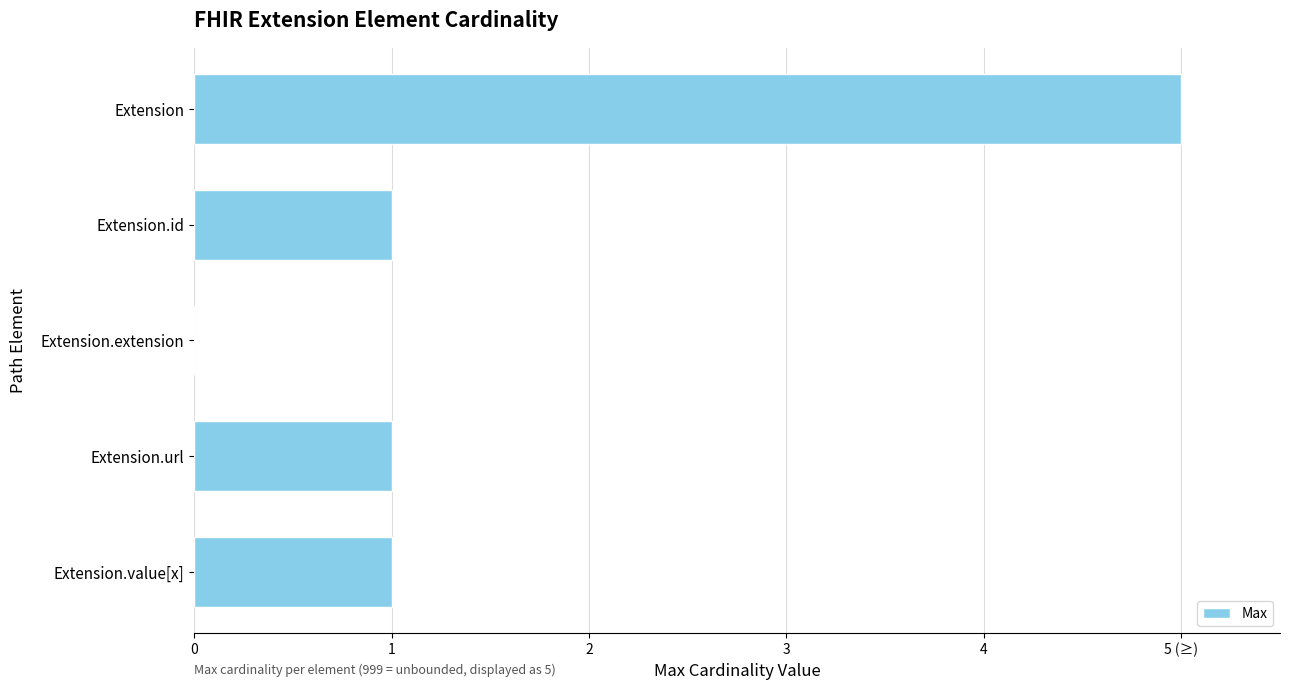

Are the bars grouped side by side (vs. stacked)?

No